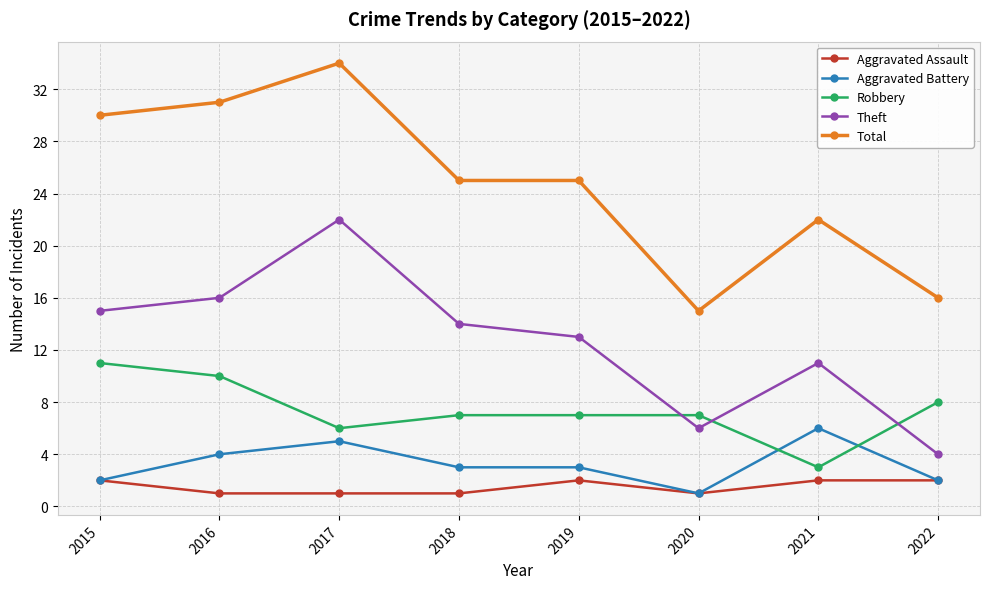

Reading left to right, list all the values displayed in this chart.

Aggravated Assault: 2	1	1	1	2	1	2	2
Aggravated Battery: 2	4	5	3	3	1	6	2
Robbery: 11	10	6	7	7	7	3	8
Theft: 15	16	22	14	13	6	11	4
Total: 30	31	34	25	25	15	22	16